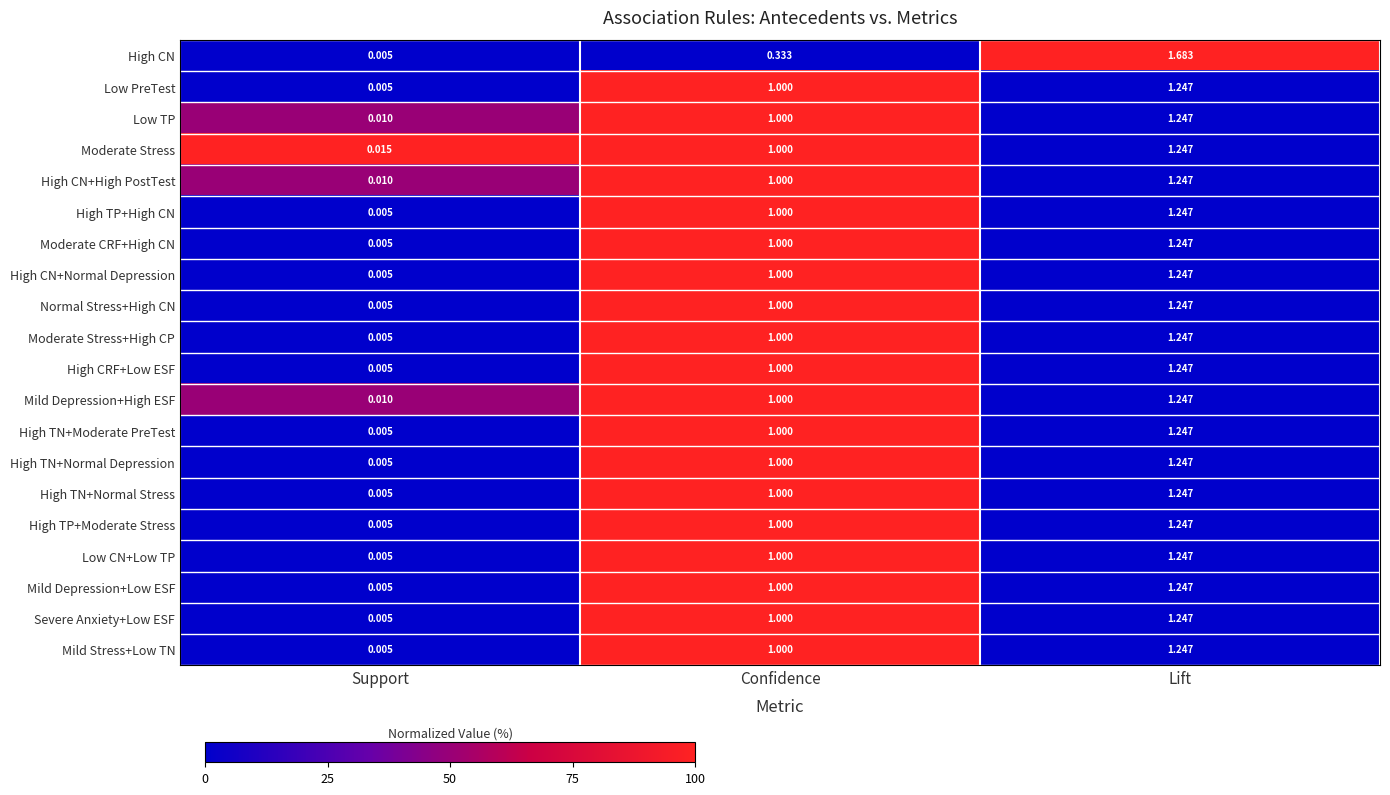

Which series has the widest spread of values?

High CN